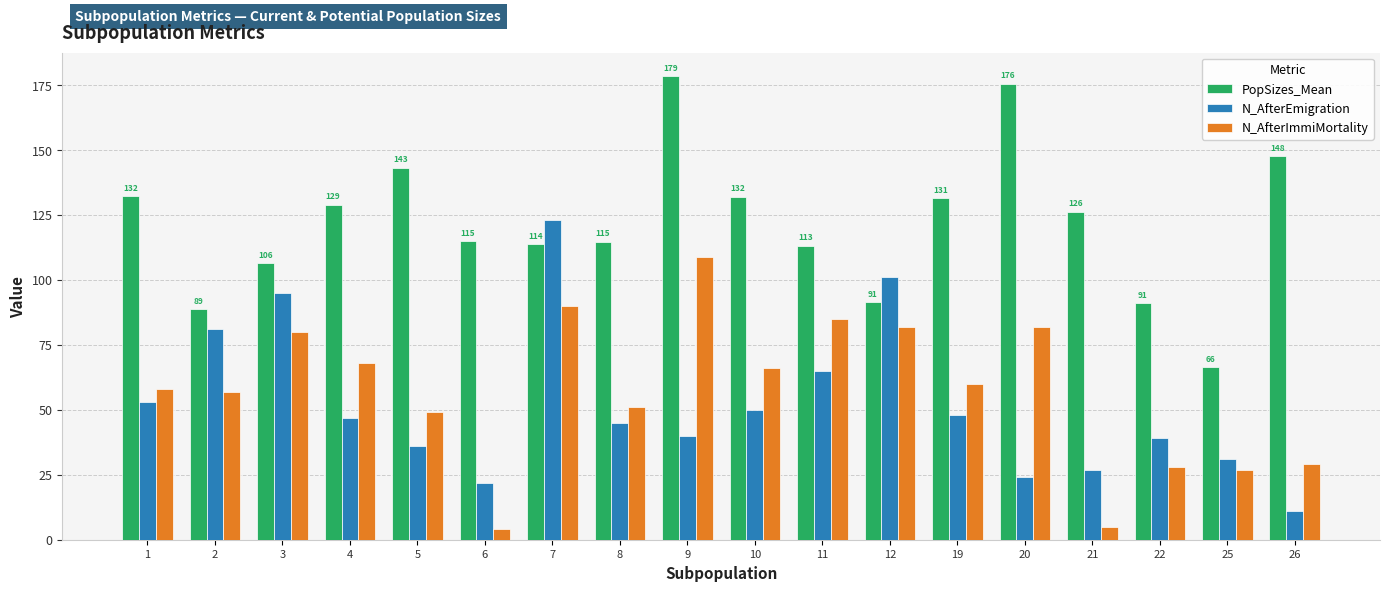

What is the spread (max minus min) of values at 19?

83.4